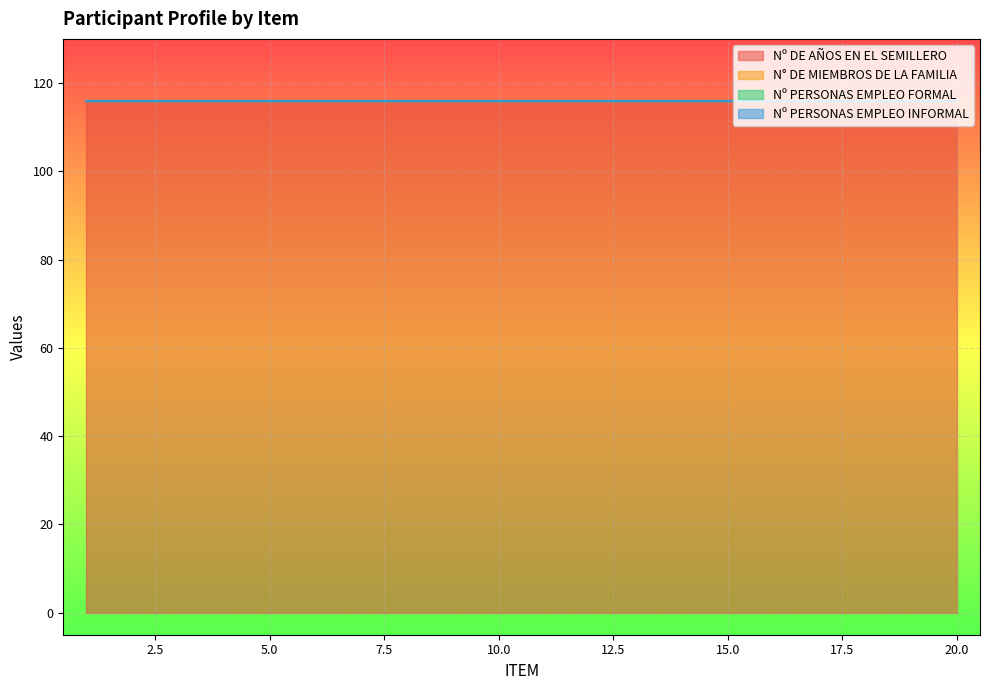

What are all the series names shown in the legend?

Nº DE AÑOS EN EL SEMILLERO, N° DE MIEMBROS DE LA FAMILIA, Nº PERSONAS EMPLEO FORMAL, Nº PERSONAS EMPLEO INFORMAL